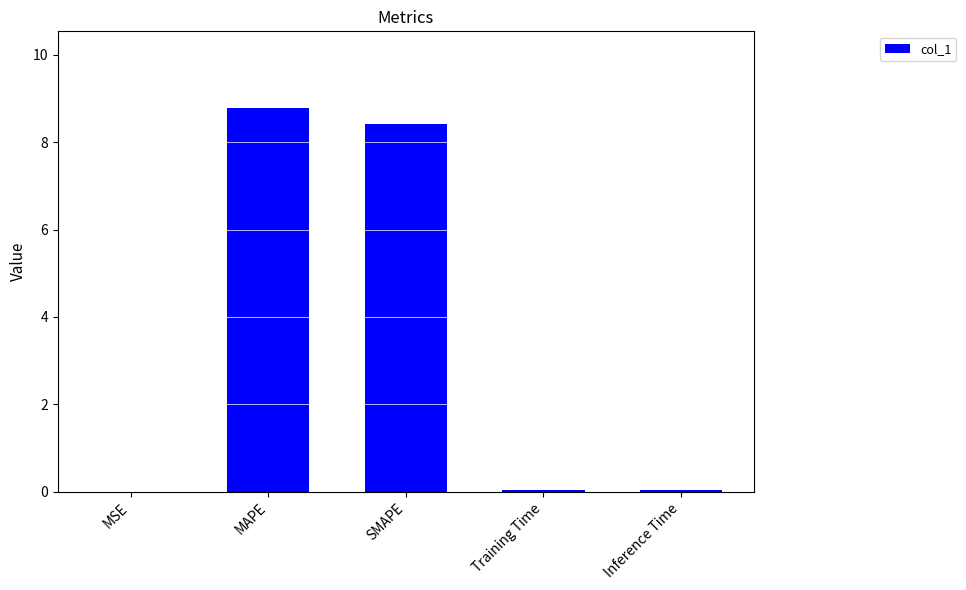

Are the bars horizontal?

No